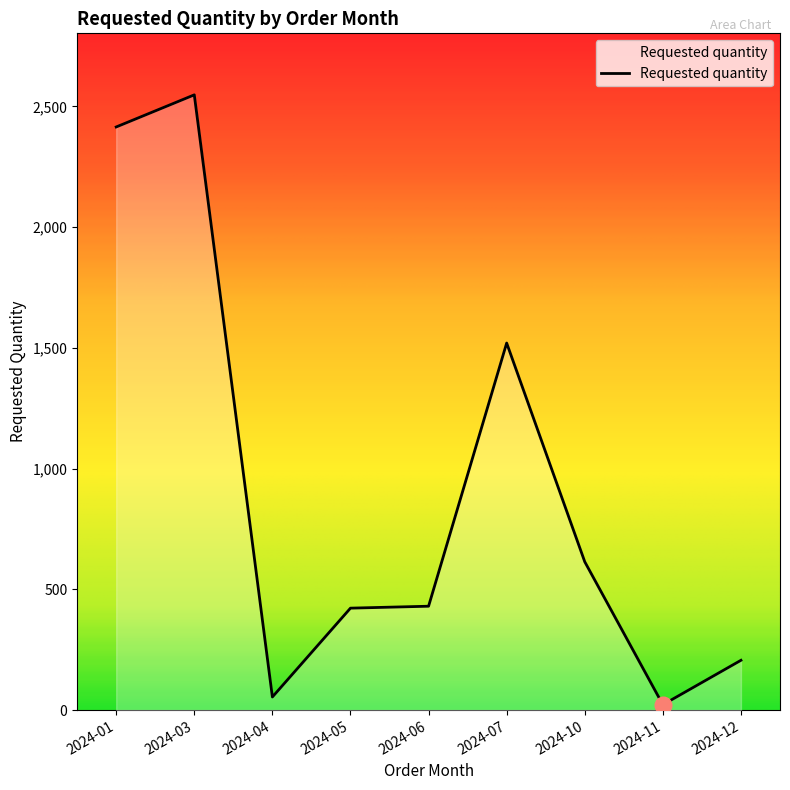

How many lines are shown in the chart?

1